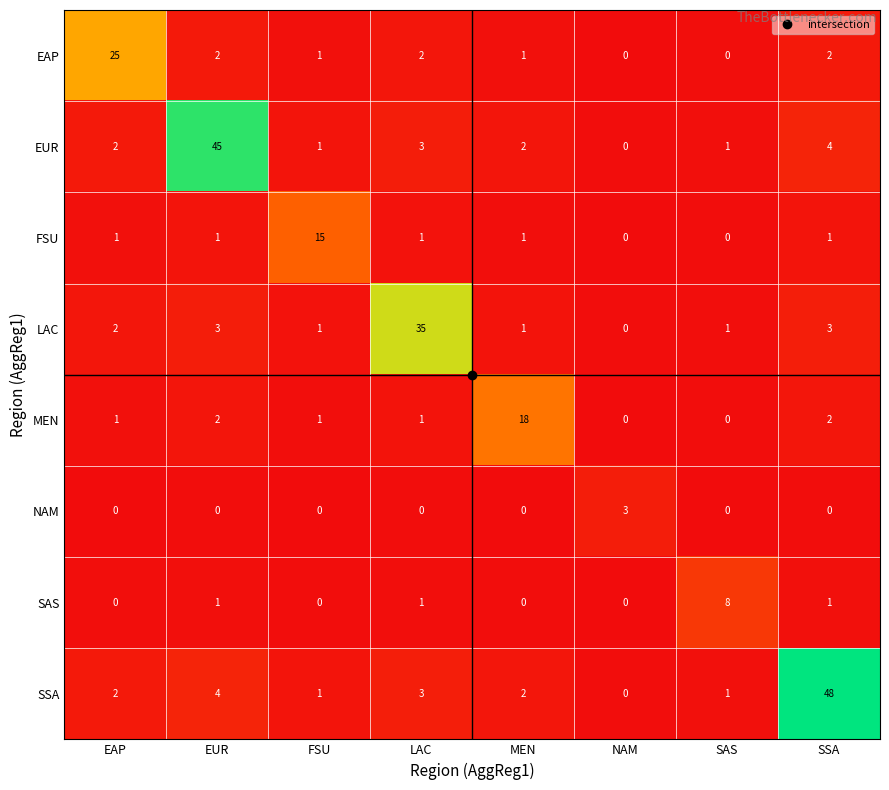

Between FSU and MEN, which series saw the biggest shift?

MEN